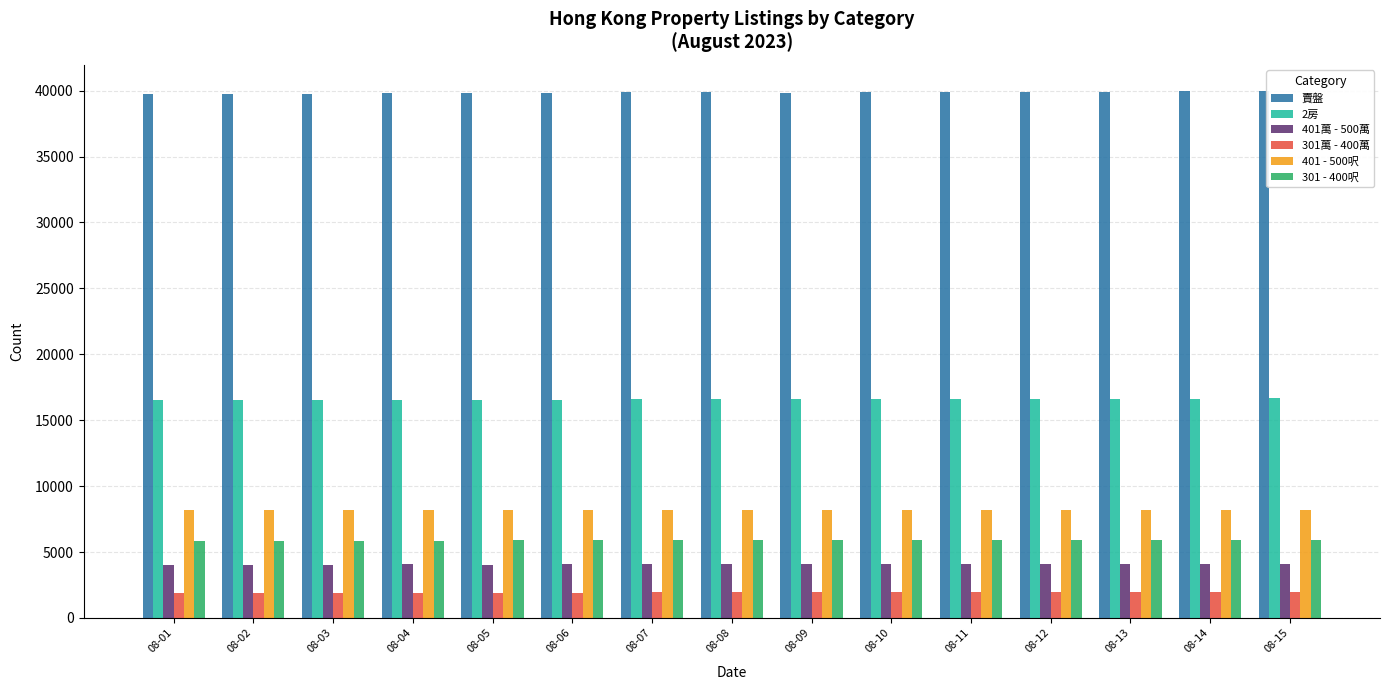

At 08-07, list the series in order from smallest to largest.

301萬 - 400萬, 401萬 - 500萬, 301 - 400呎, 401 - 500呎, 2房, 賣盤